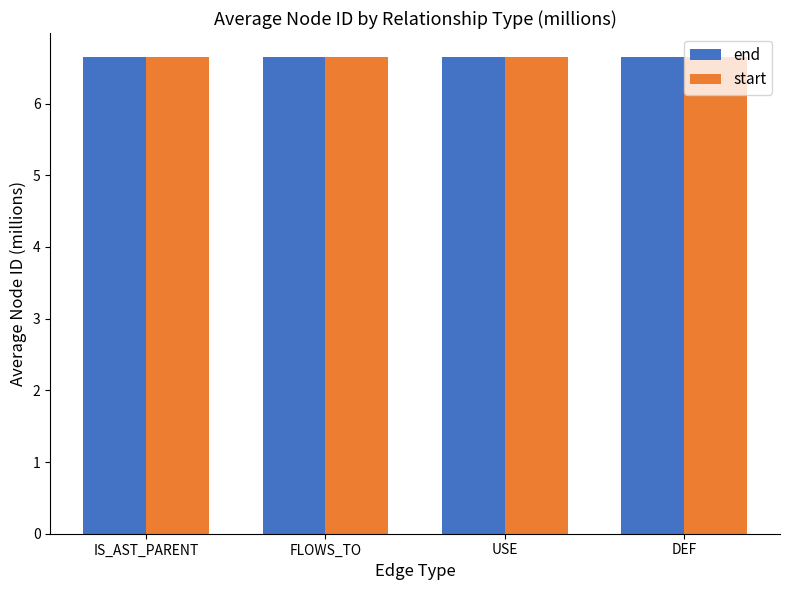

At how many categories does at least one series exceed 6?

4